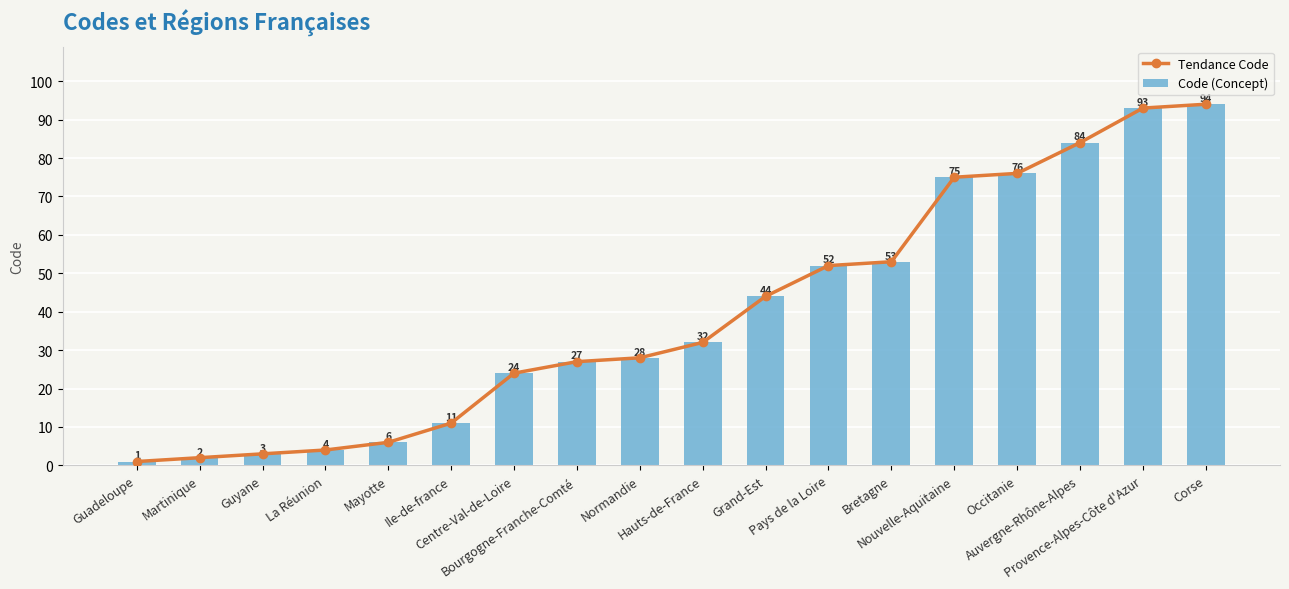

What is the difference between the maximum and minimum values in the Tendance Code series?

93